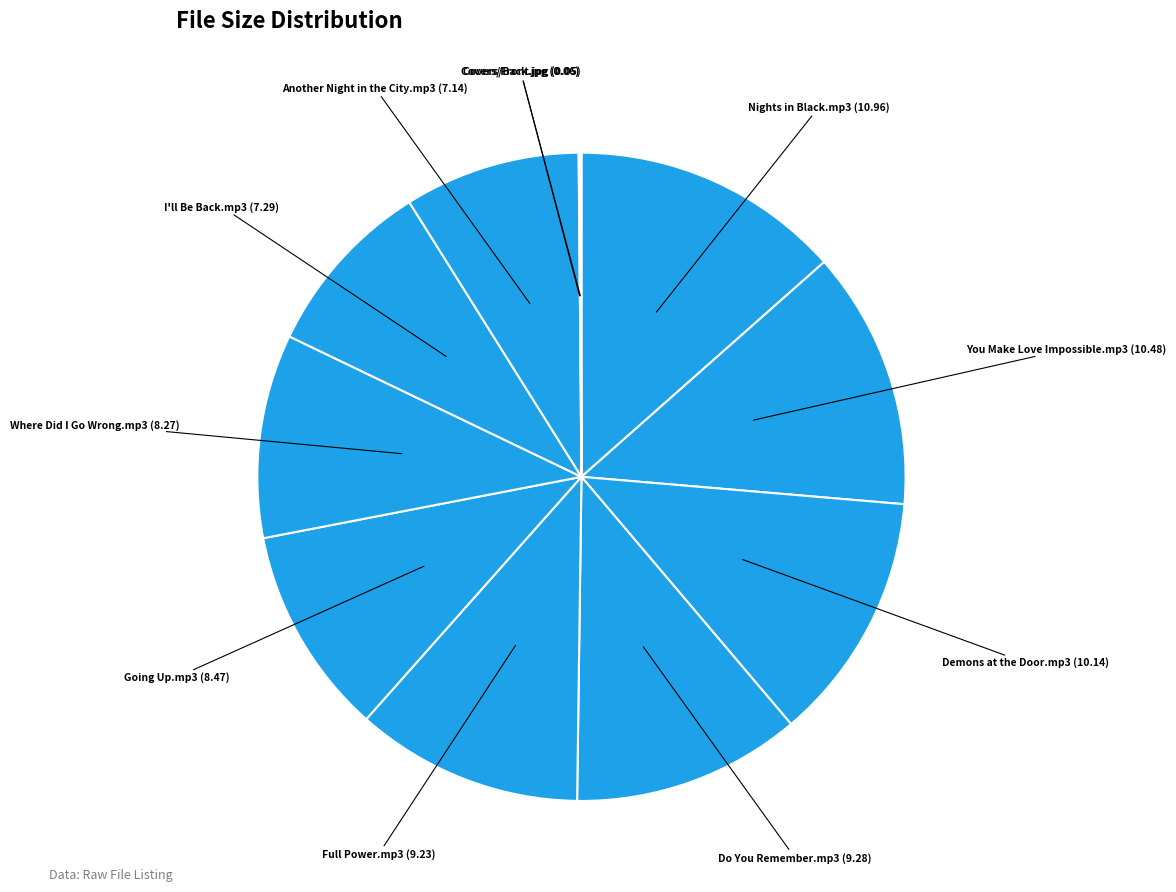

Count the number of slices in the pie.

11